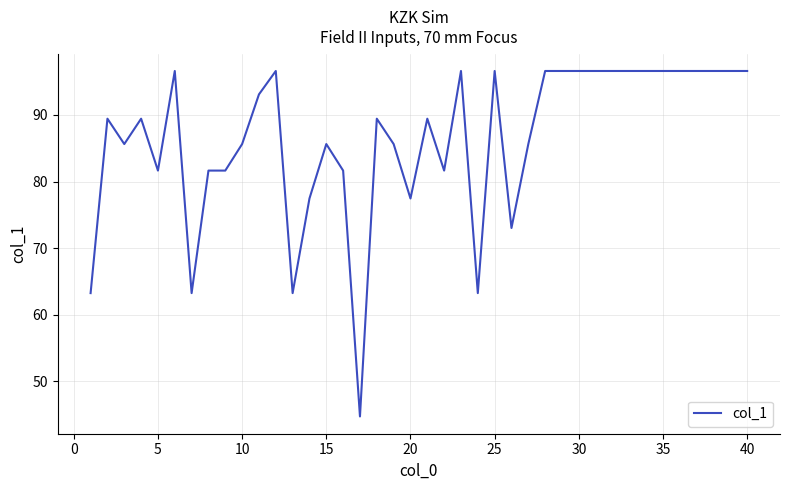

Reading left to right, extract all data points from this chart.

63.2	89.4	85.6	89.4	81.6	96.6	63.2	81.6	81.6	85.6	93.1	96.6	63.2	77.5	85.6	81.6	44.7	89.4	85.6	77.5	89.4	81.6	96.6	63.2	96.6	73.0	85.6	96.6	96.6	96.6	96.6	96.6	96.6	96.6	96.6	96.6	96.6	96.6	96.6	96.6